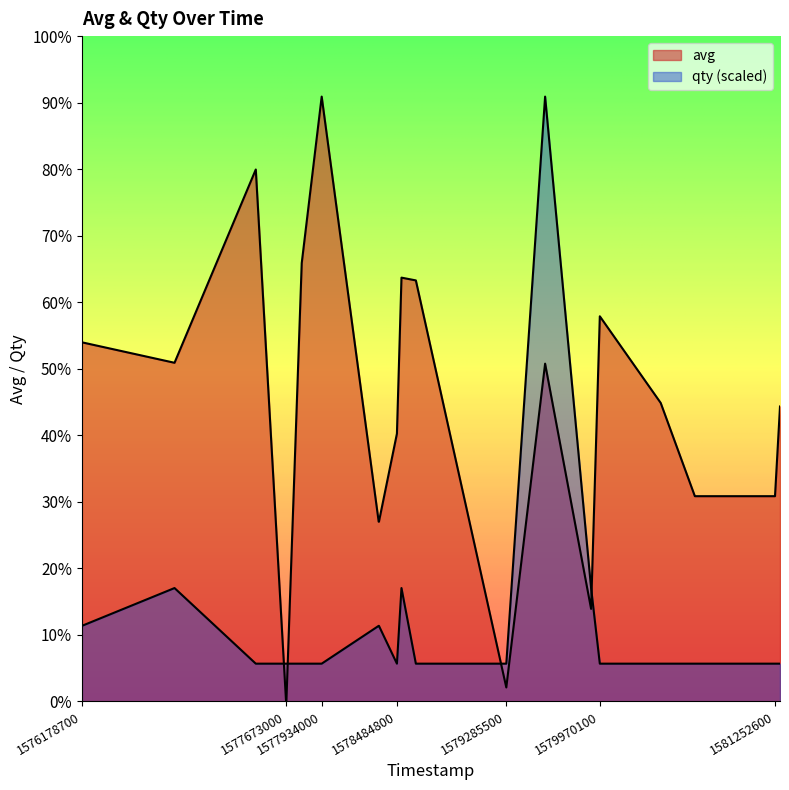

Which series has the largest range (max minus min)?

avg